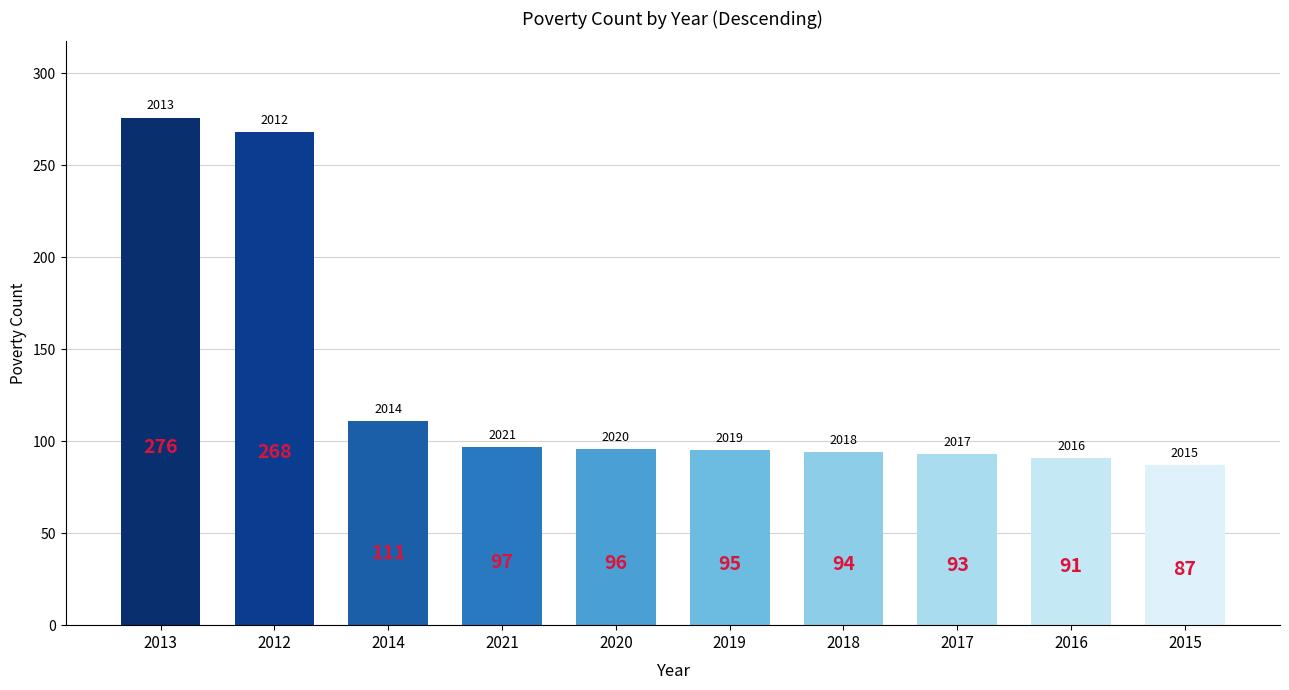

Reading right to left, extract all data points from this chart.

87	91	93	94	95	96	97	111	268	276